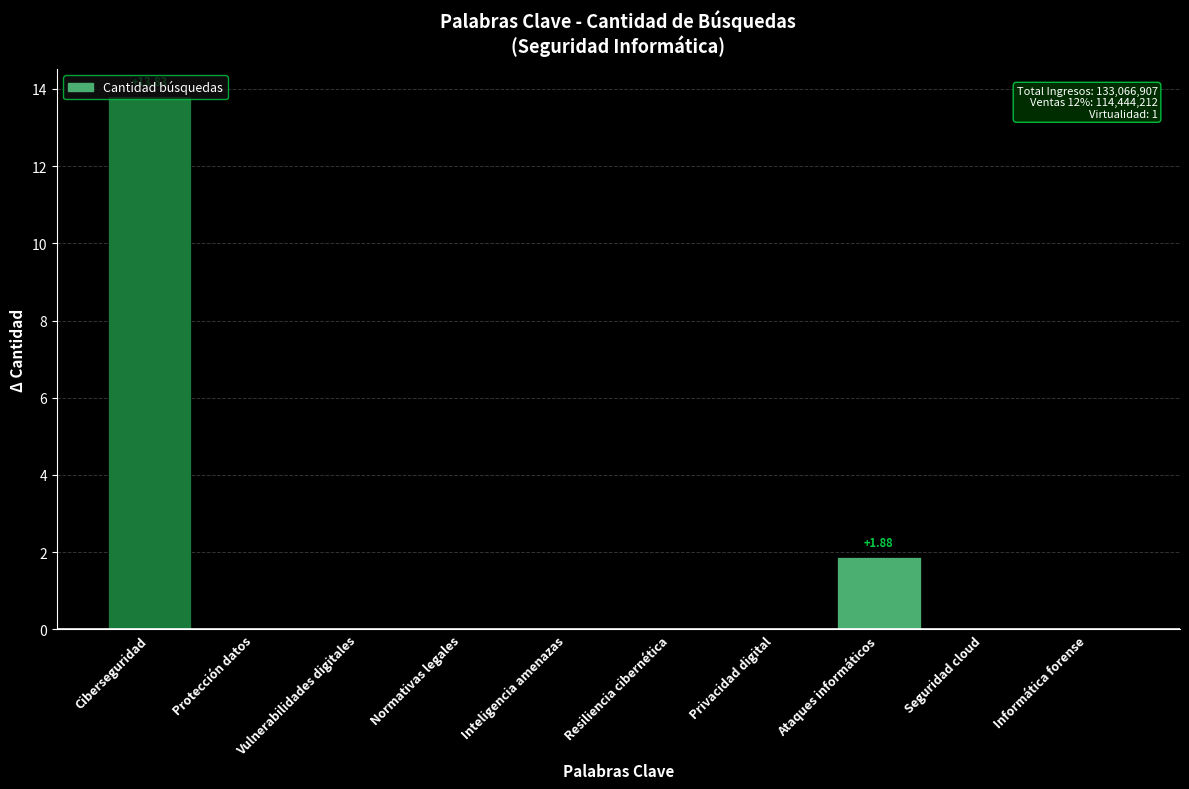

Is it true that the value at Normativas legales is 4.9?

False